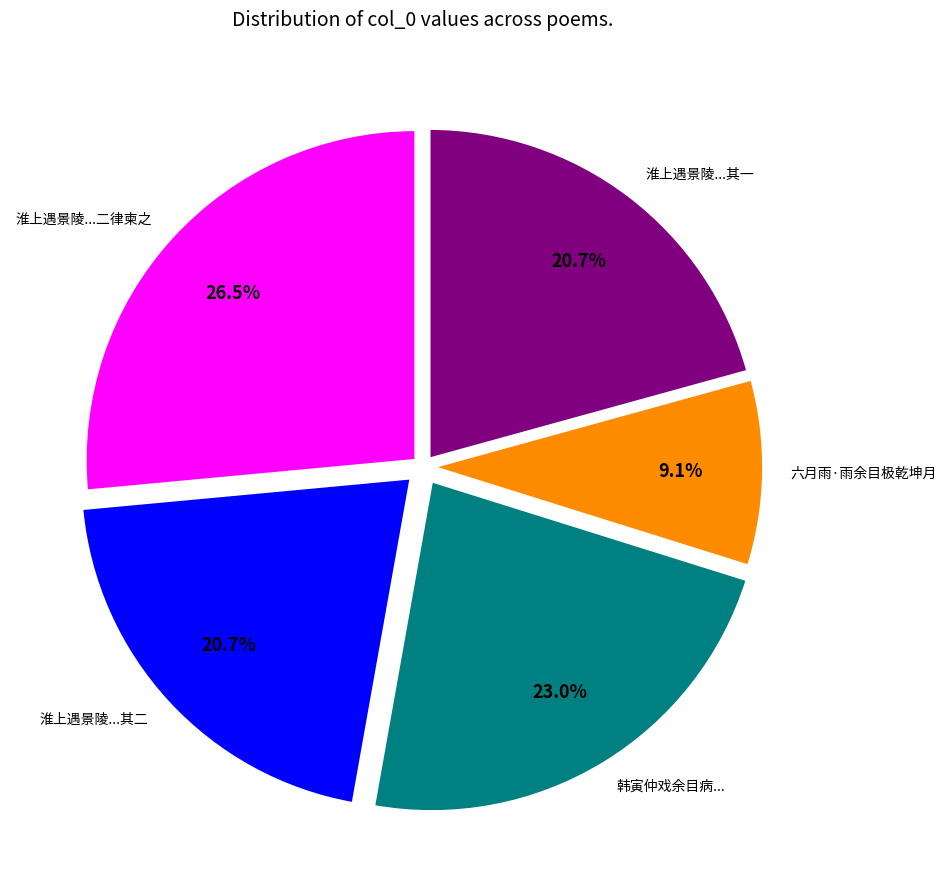

Approximately how many times larger is the value at 六月雨·雨余目极乾坤月 compared to 淮上遇景陵...其一?

0.4